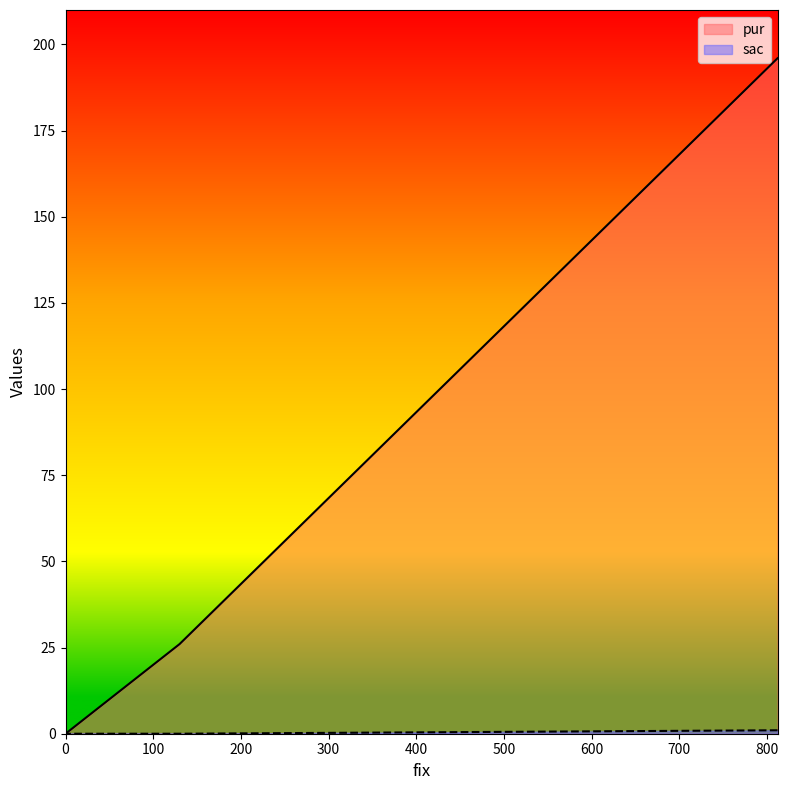

Is it true that sac equals 1 at 812?

True